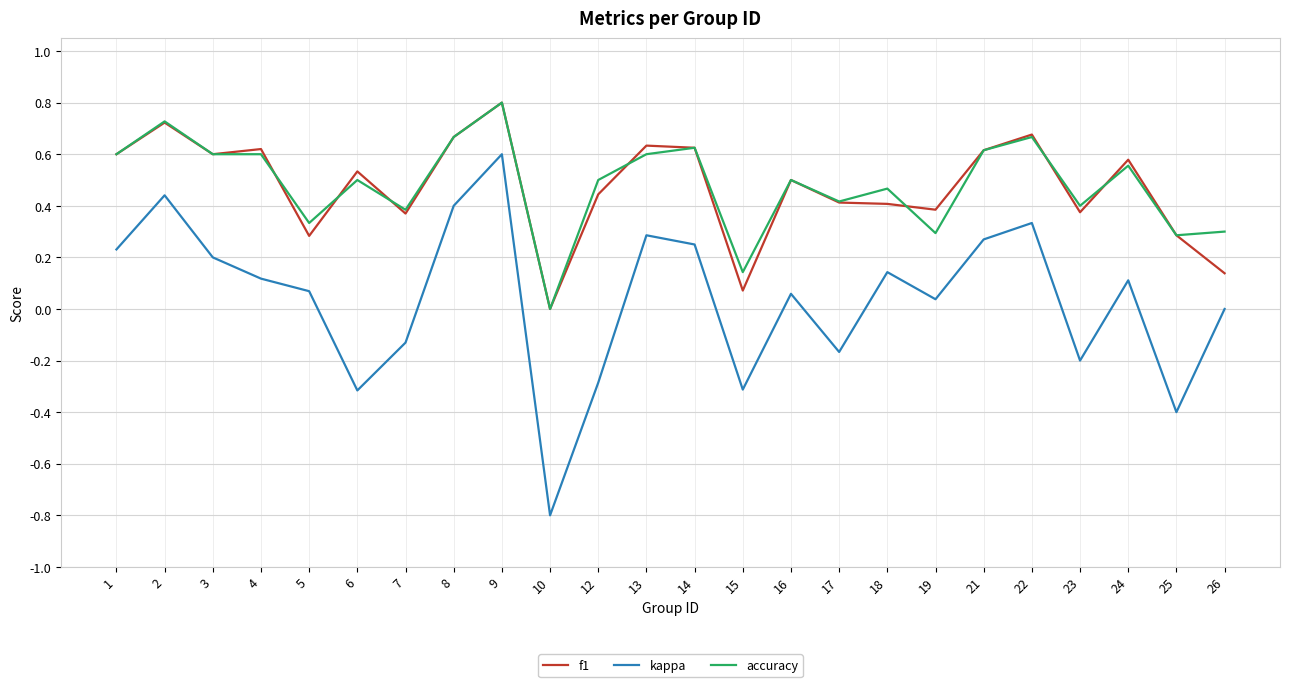

Which category has the highest value in the f1 series?

9